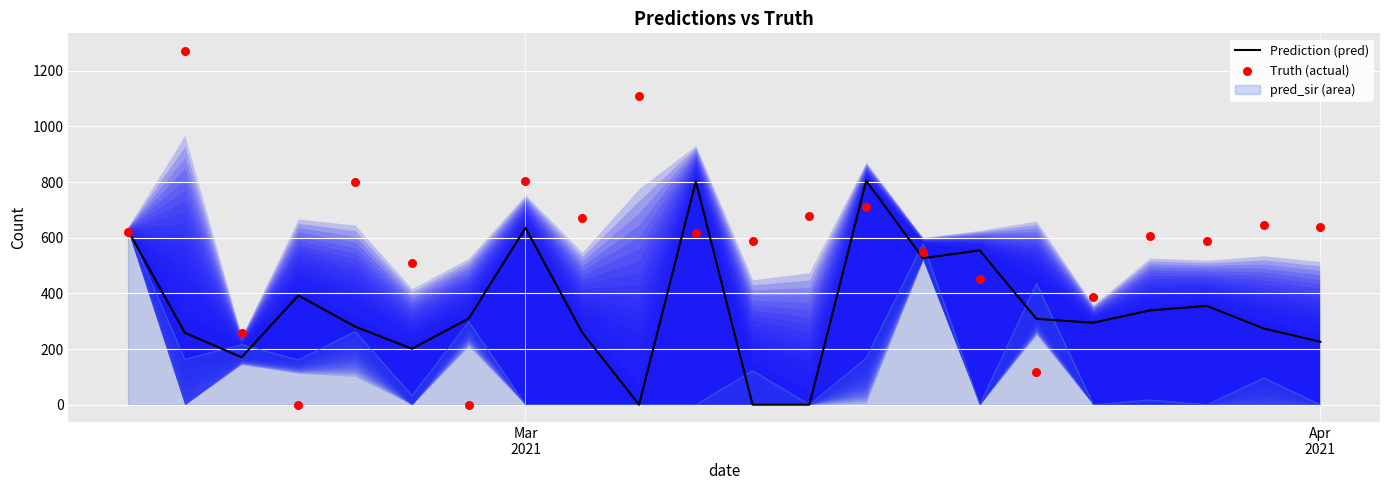

Which series has the largest Y range (max minus min)?

Truth (actual)